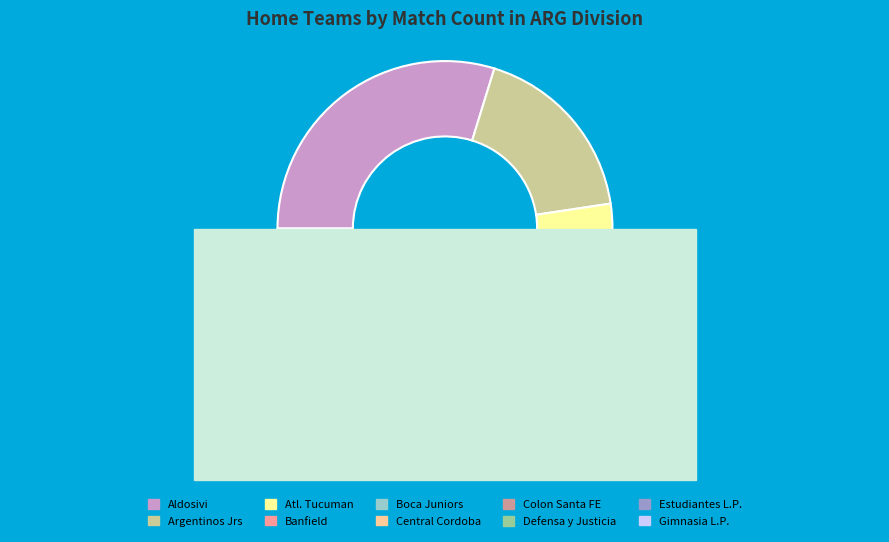

Which slice is the largest?

Aldosivi